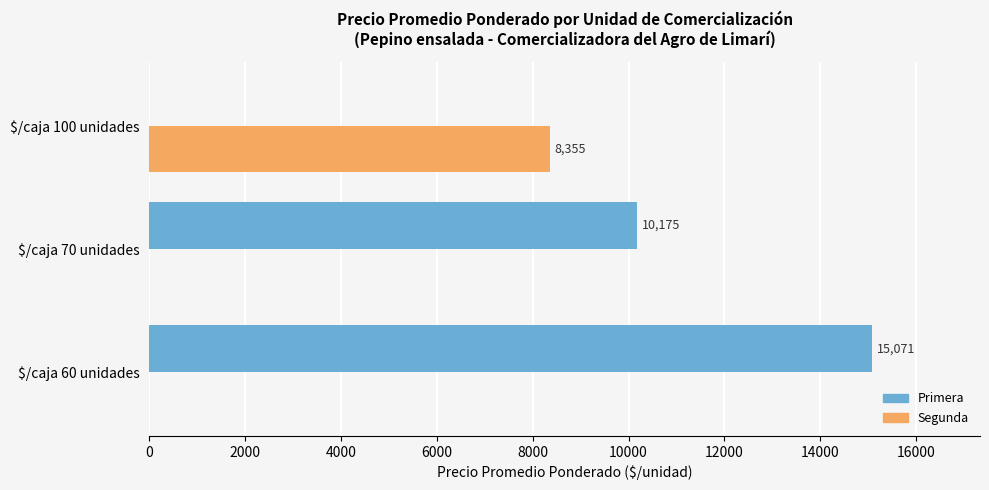

Where is Primera nearest to the value 7535?

$/caja 70 unidades